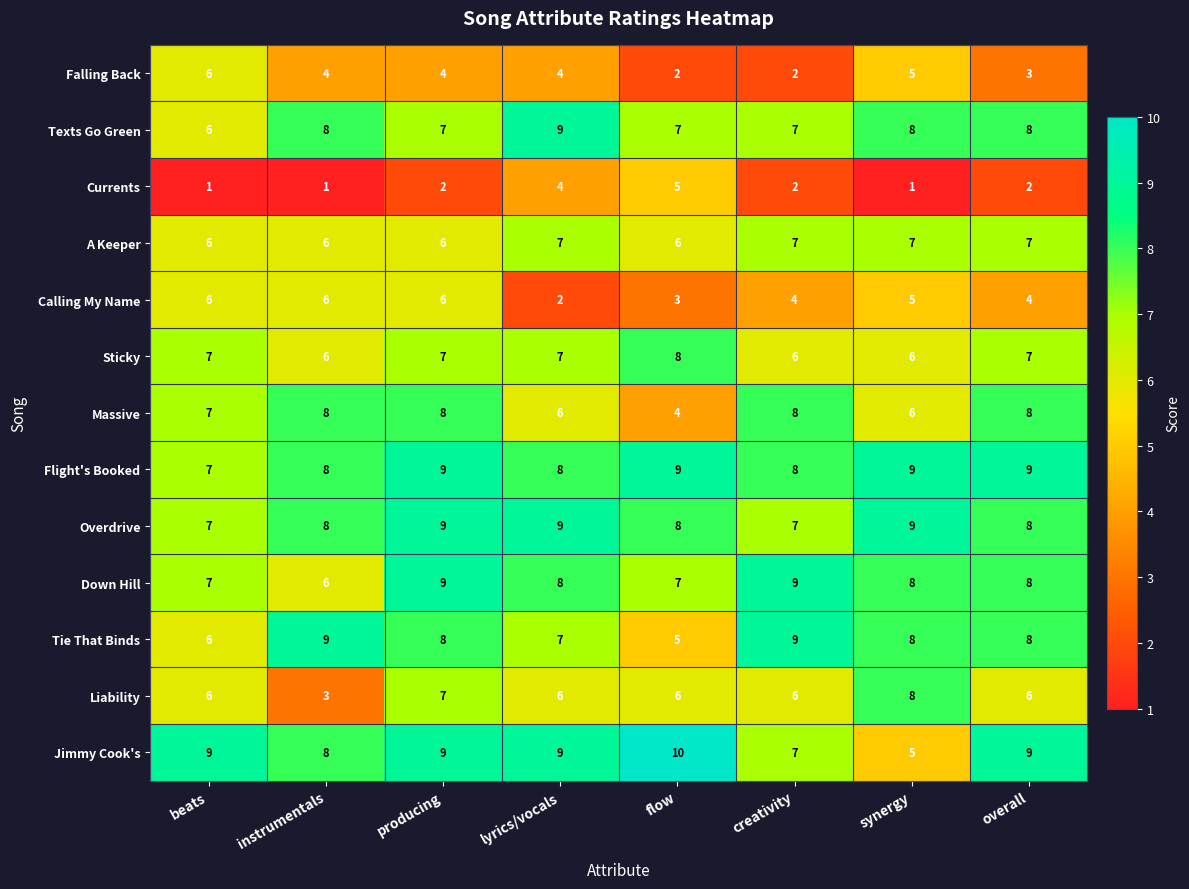

What is the sum of all Tie That Binds values?

60